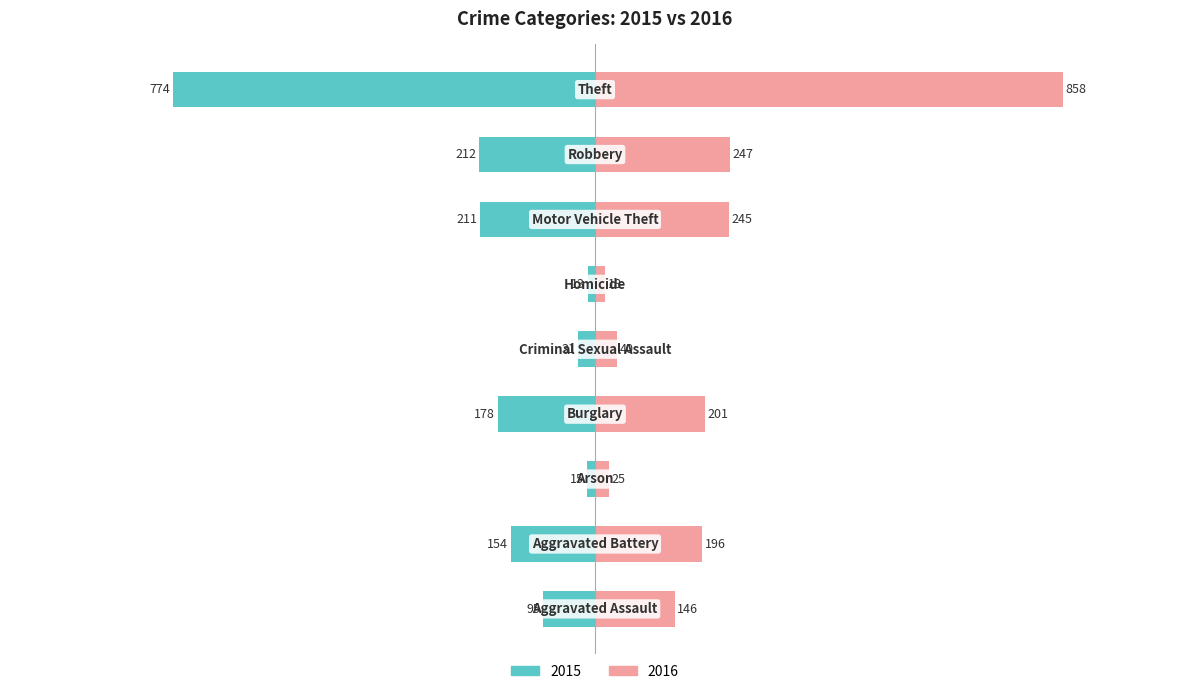

How many distinct data groups are displayed?

2